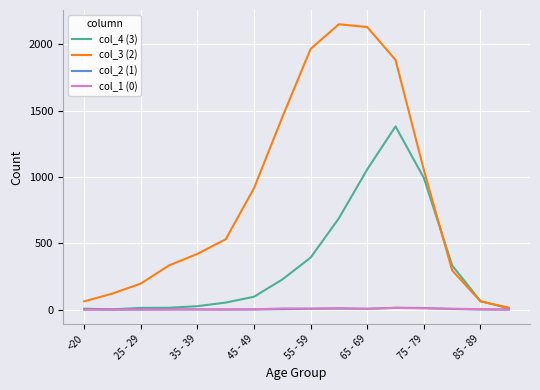

Which series has the largest total across all categories?

col_3 (2)